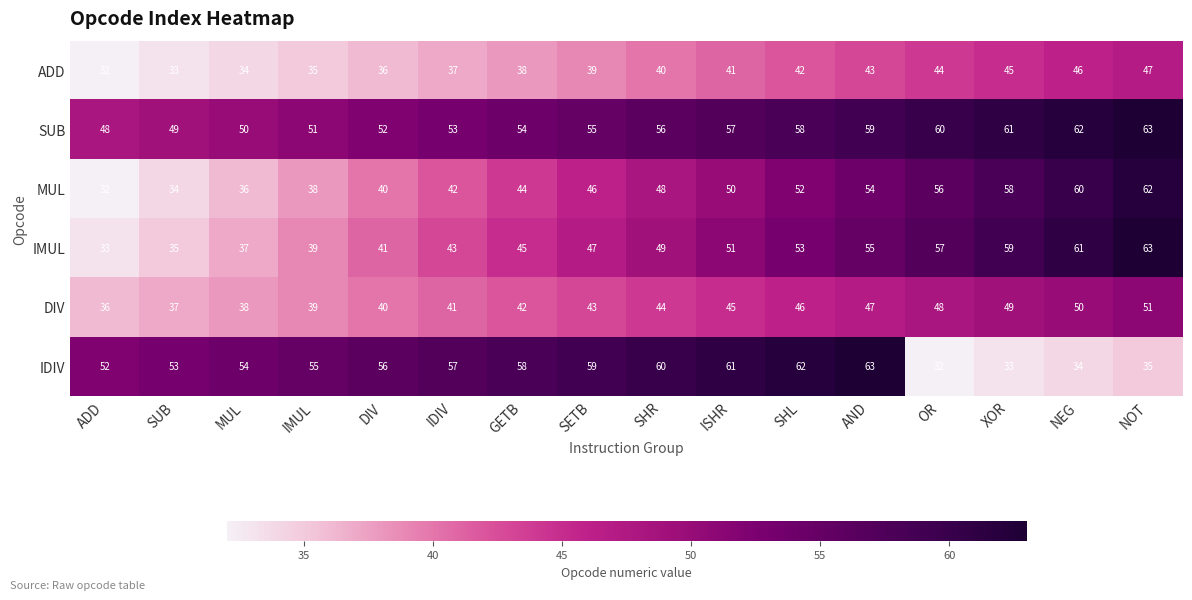

At SHL, list the series in order from smallest to largest.

ADD, DIV, MUL, IMUL, SUB, IDIV